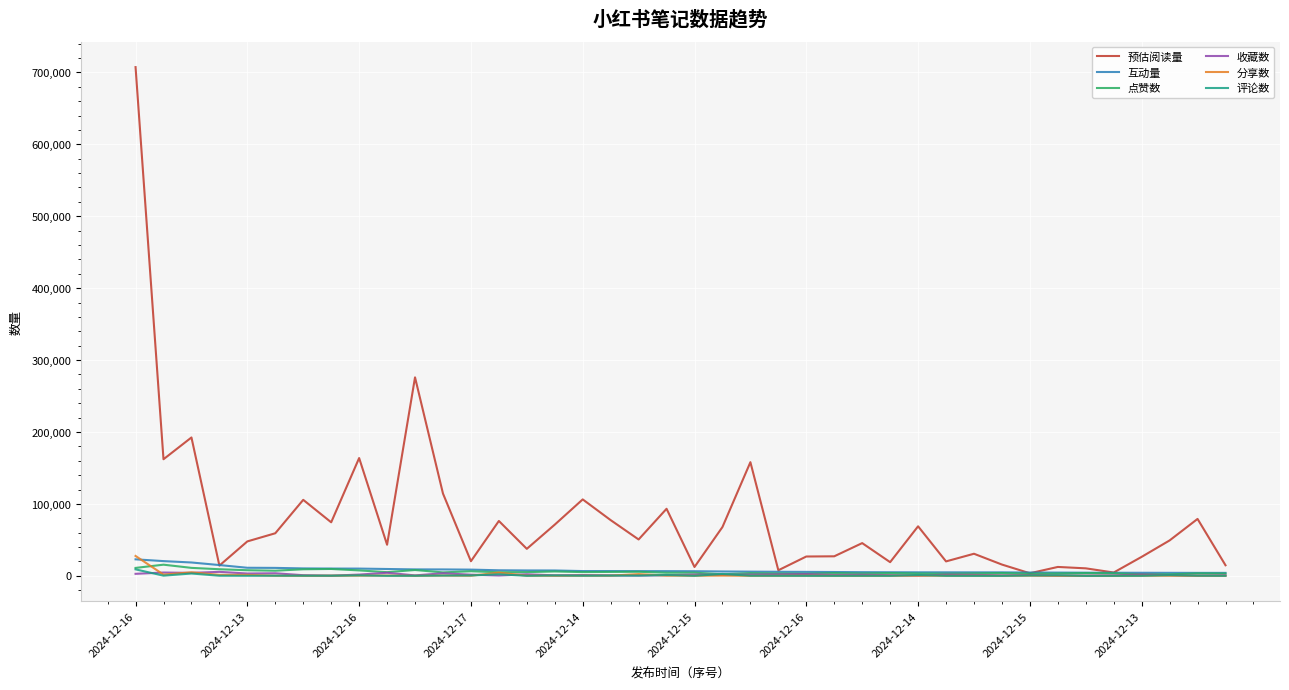

Which series has the largest total across all categories?

预估阅读量